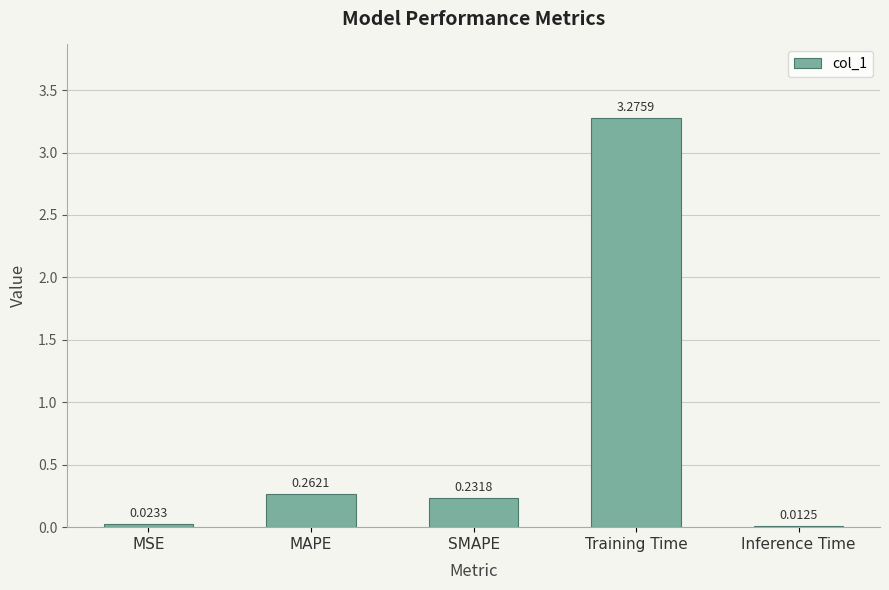

Count the number of data series in this chart.

1